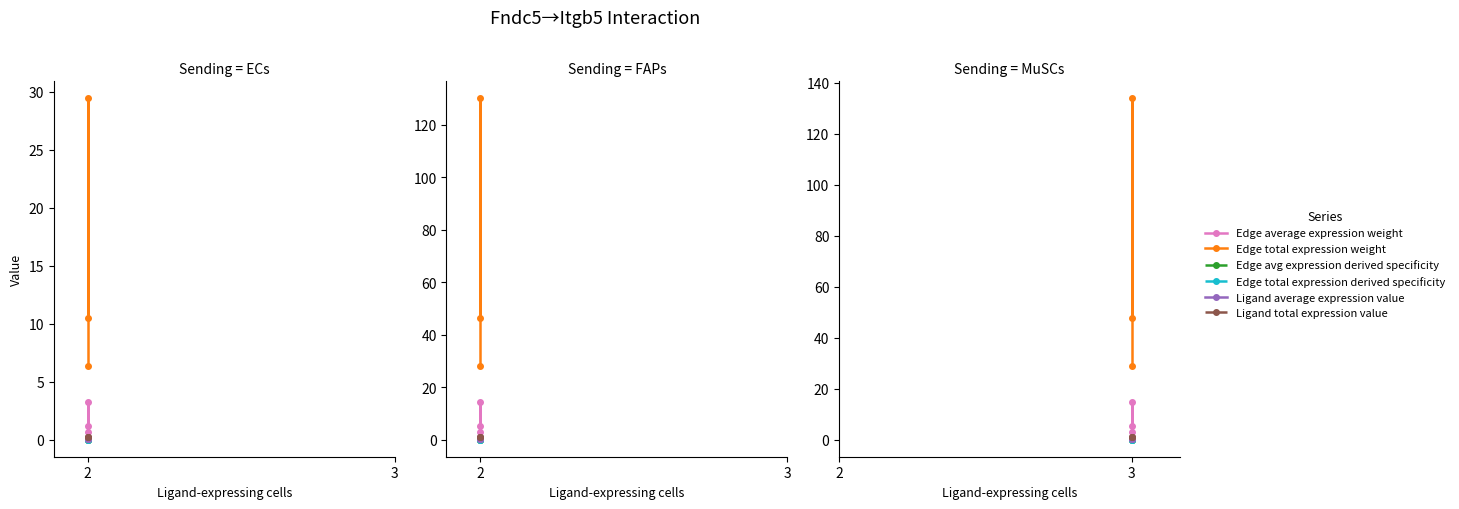

Between 3 and 3, which is larger?

3